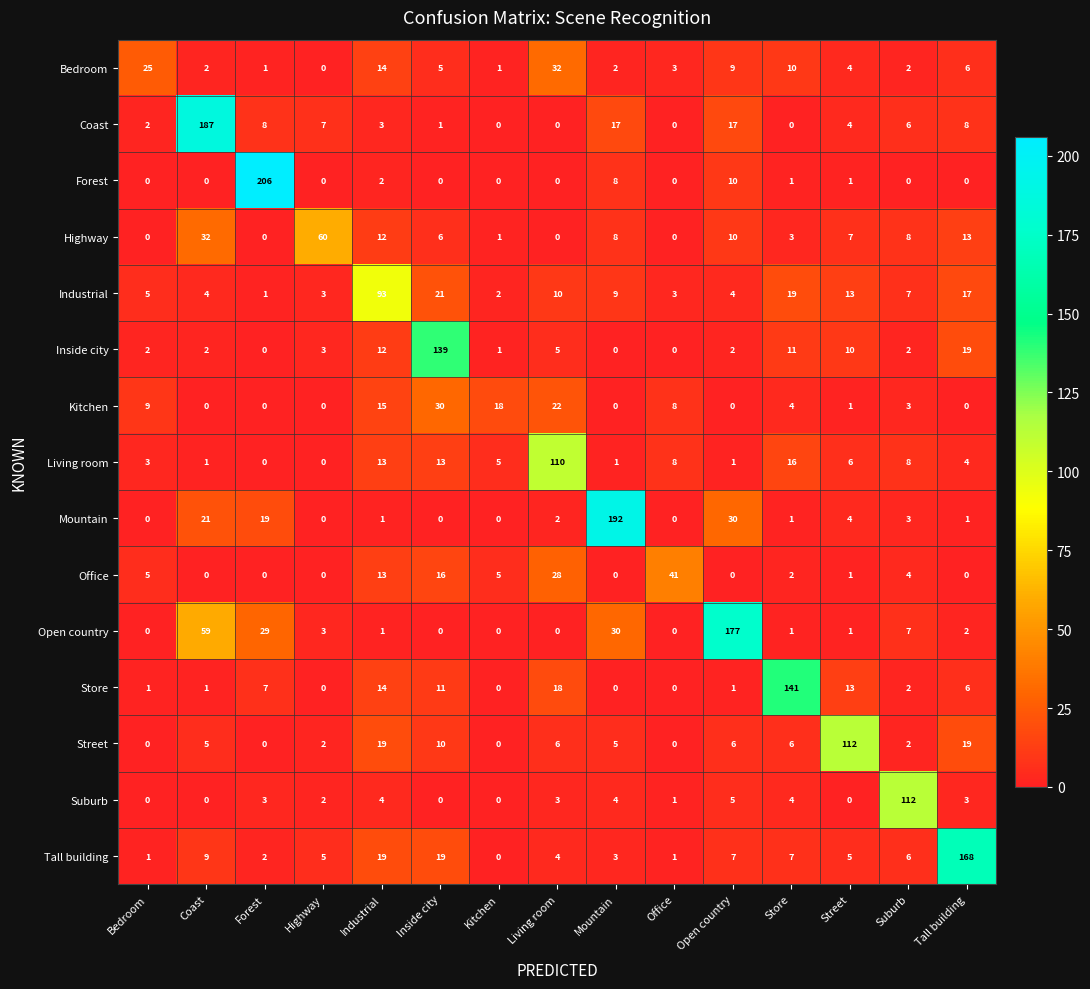

Which label corresponds to the largest value in the chart?

Forest